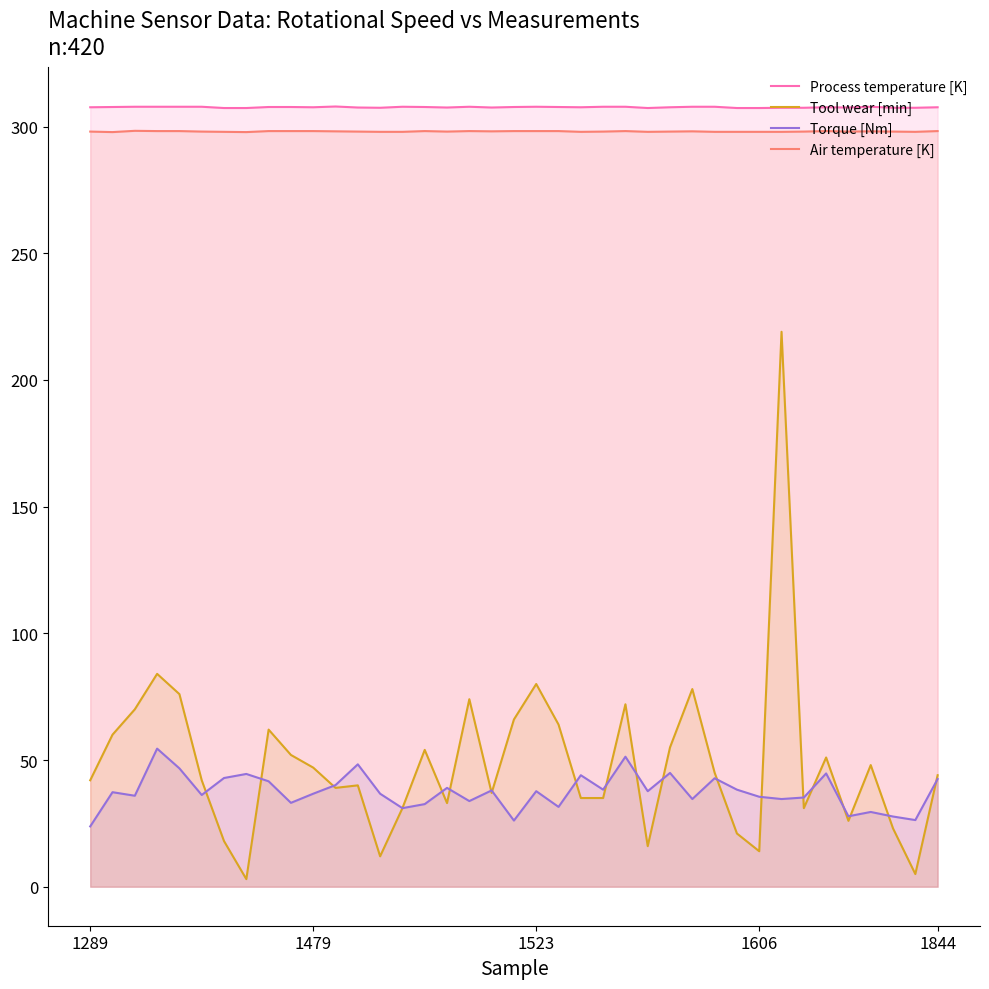

Which series has the widest spread of values?

Tool wear [min]